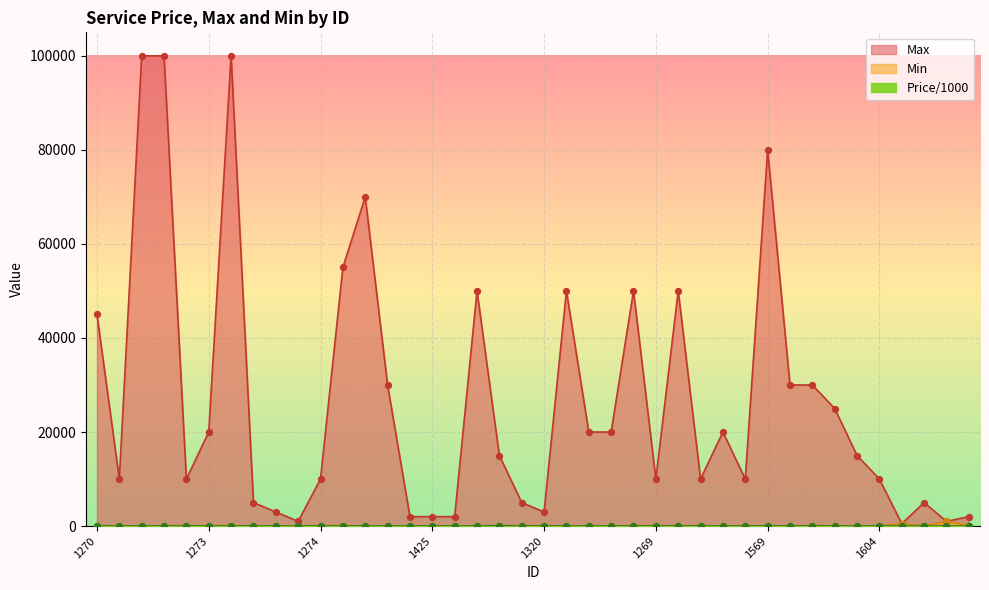

What is the total value across all series at 1321?

50020.6